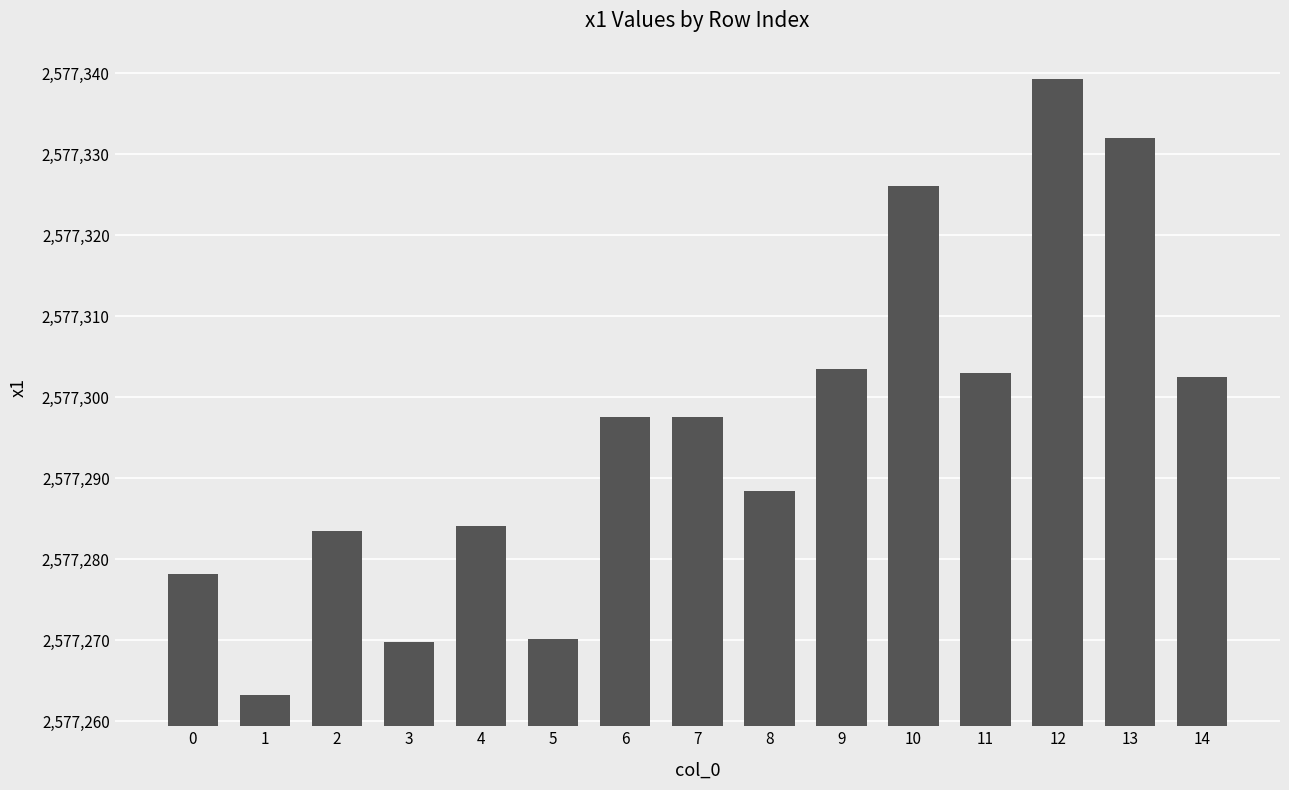

Where does the data first go above 2577297?

6